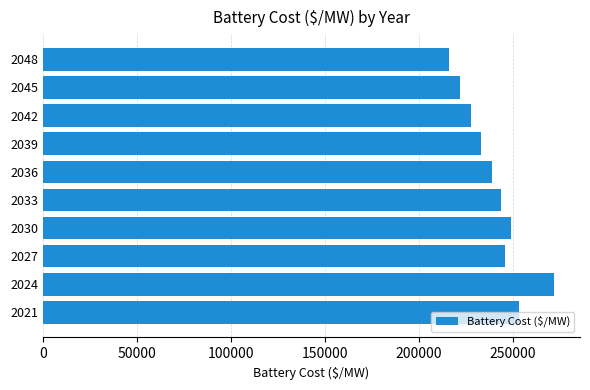

How many bars are there in total?

10